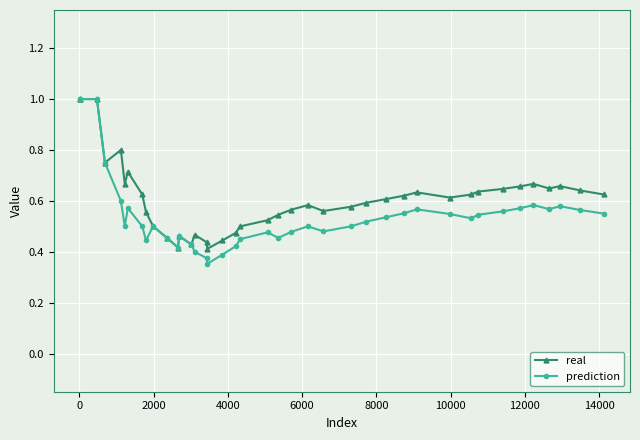

List the series in order of their overall mean, highest first.

real, prediction